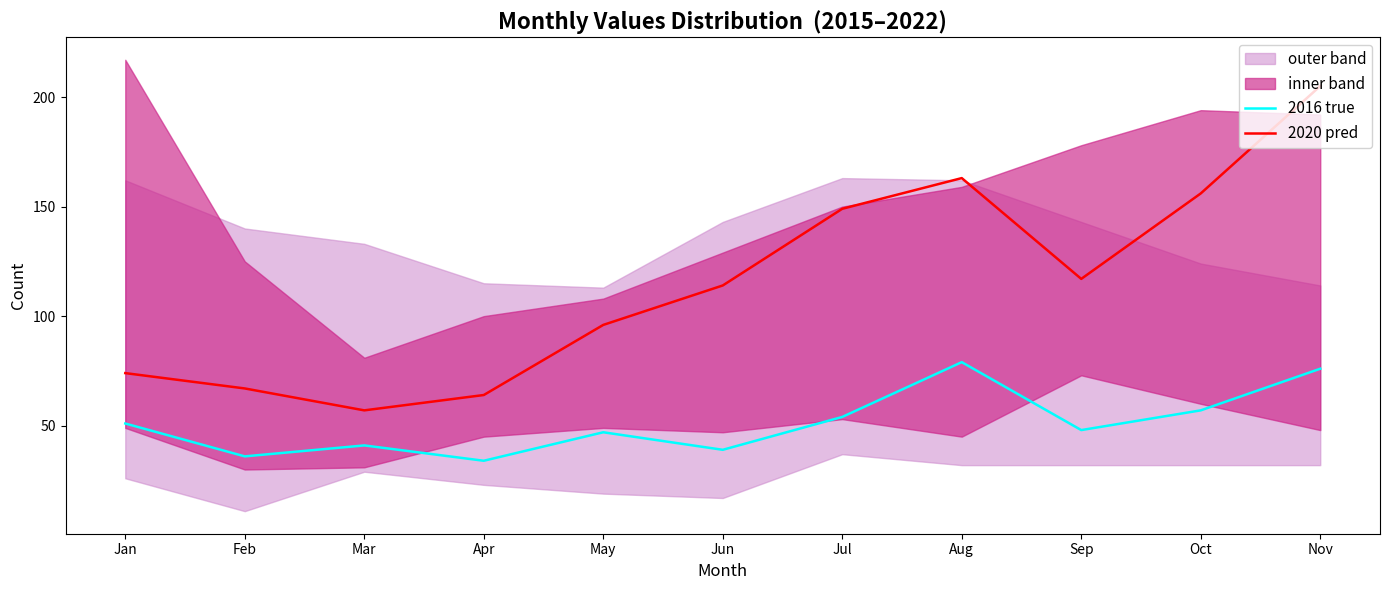

What is the sum of the 2016 true values at Sep and Aug?

127